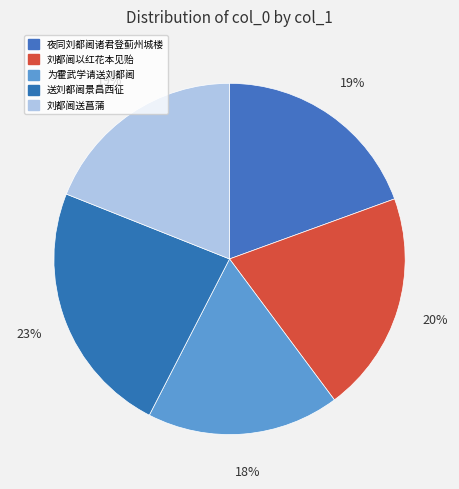

Is the sum of 为霍武学请送刘都阃 and 刘都阃以红花本见贻 greater than half?

No